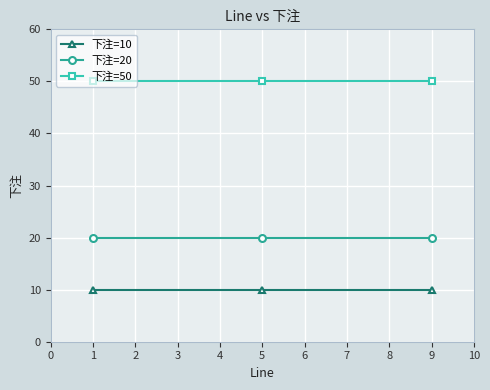

What is the difference between the highest and lowest values at 1?

40